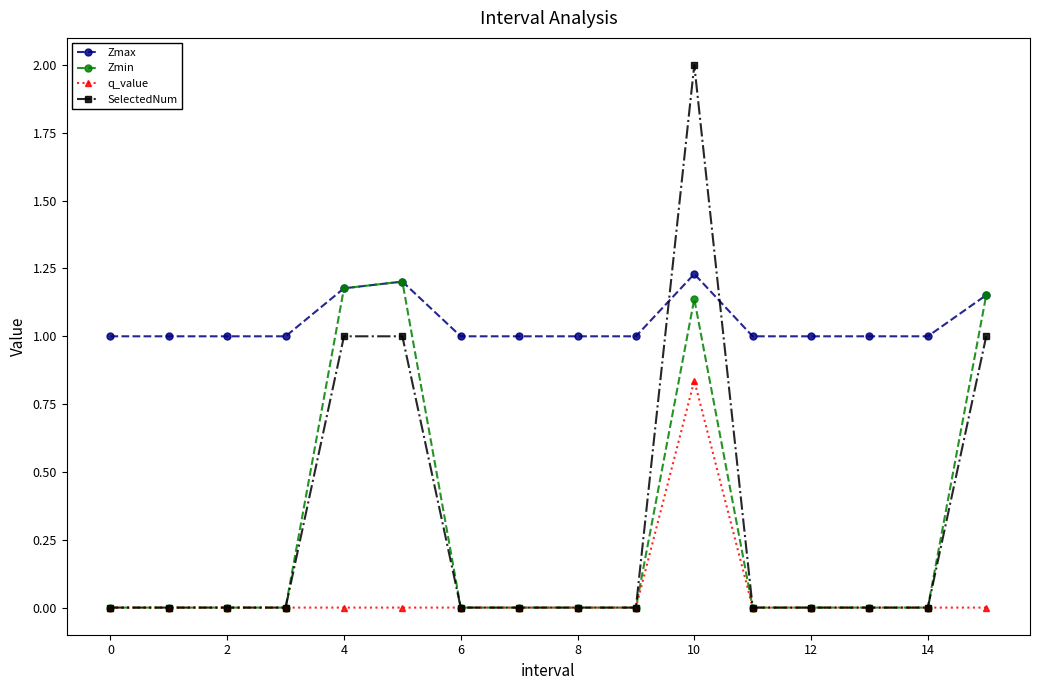

Which series has the largest total across all categories?

Zmax